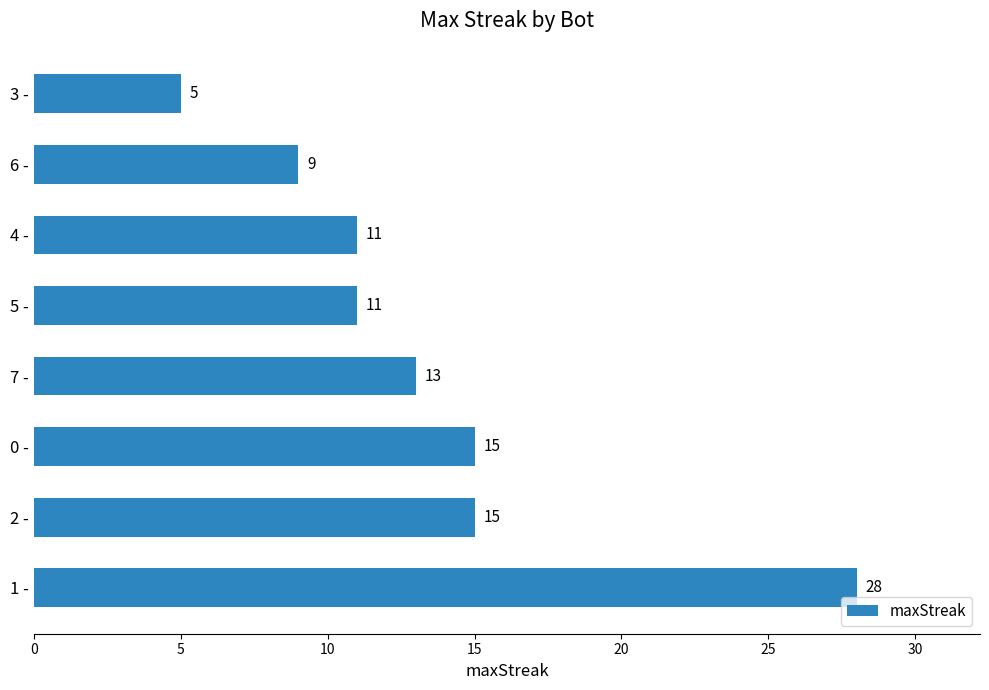

What is the change in value from 2 - to 4 -?

-4